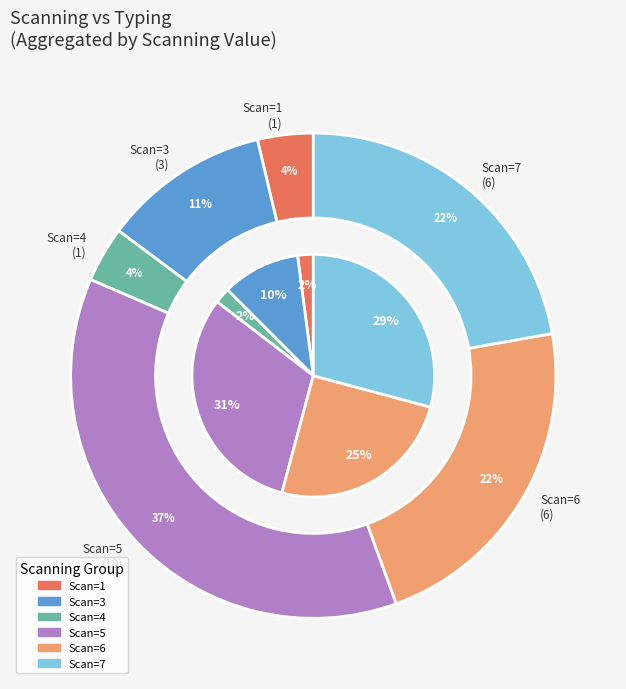

Combined, do 3 and 7 account for over 50%?

No